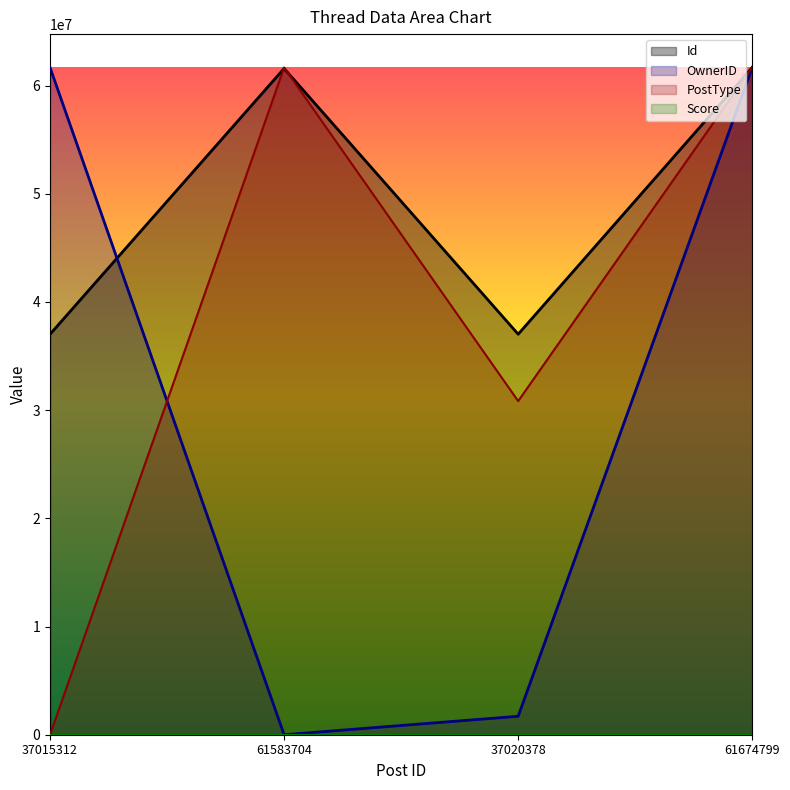

What is the total value across all series at 37015312?

98690111.0